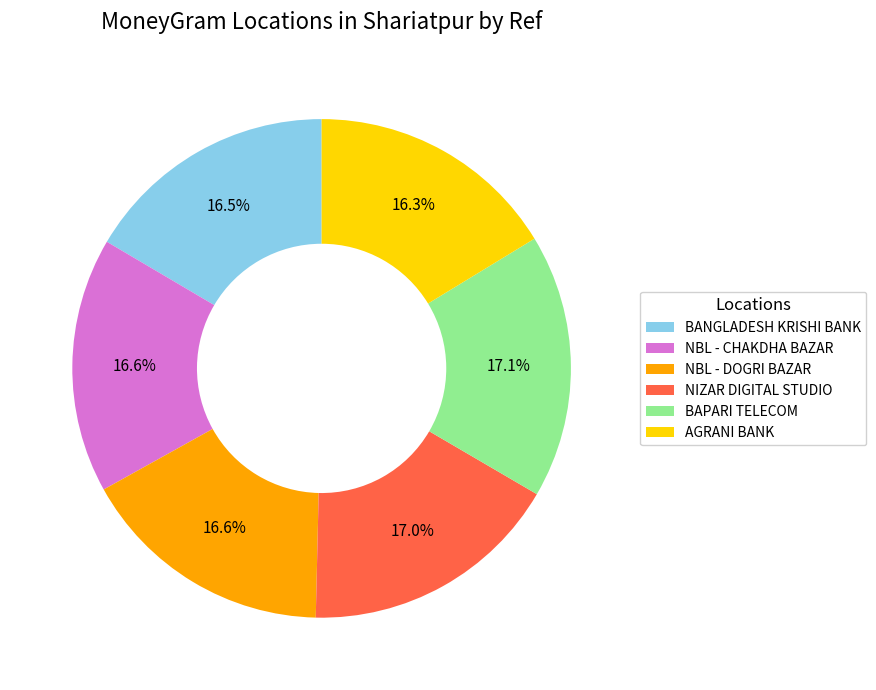

Between BAPARI TELECOM and BANGLADESH KRISHI BANK, which is larger?

BAPARI TELECOM